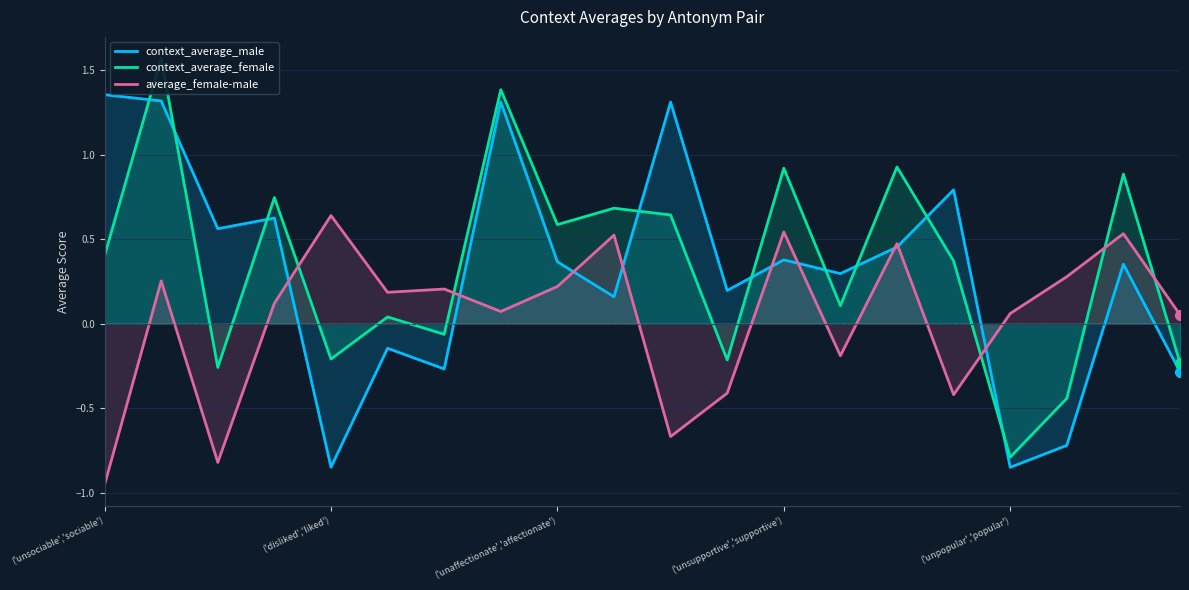

Which series ends up on top after the final intersection of average_female-male and context_average_female?

average_female-male